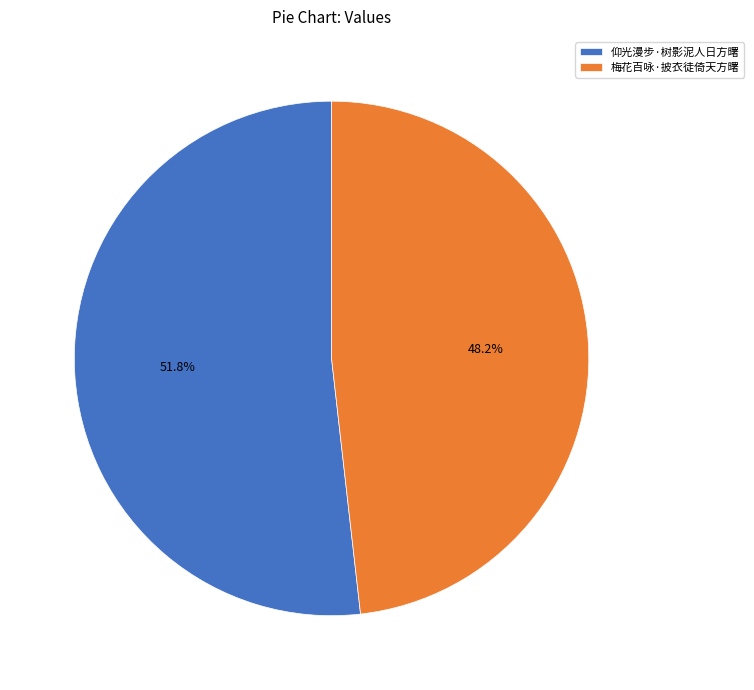

To the nearest percent, what portion does 梅花百咏·披衣徒倚天方曙 represent?

48%